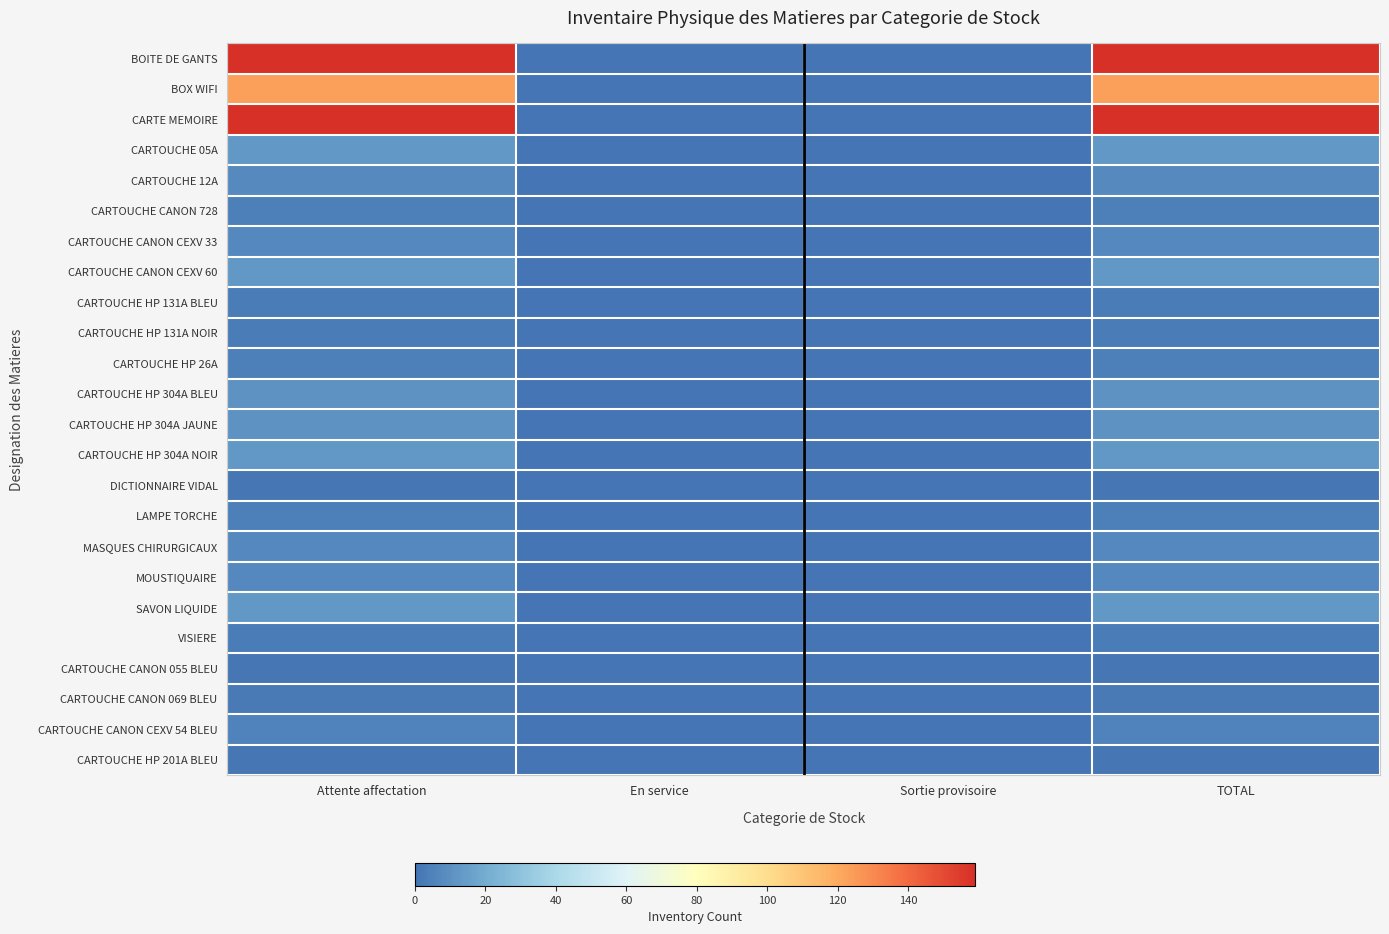

How many data points does each series have?

4